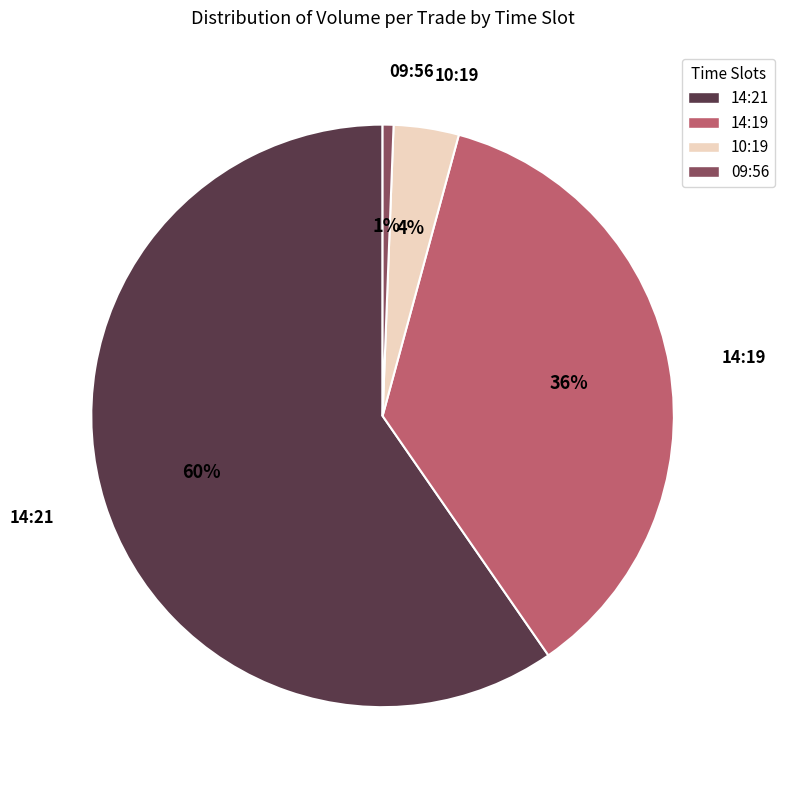

Is there any slice that represents more than half of the pie?

Yes